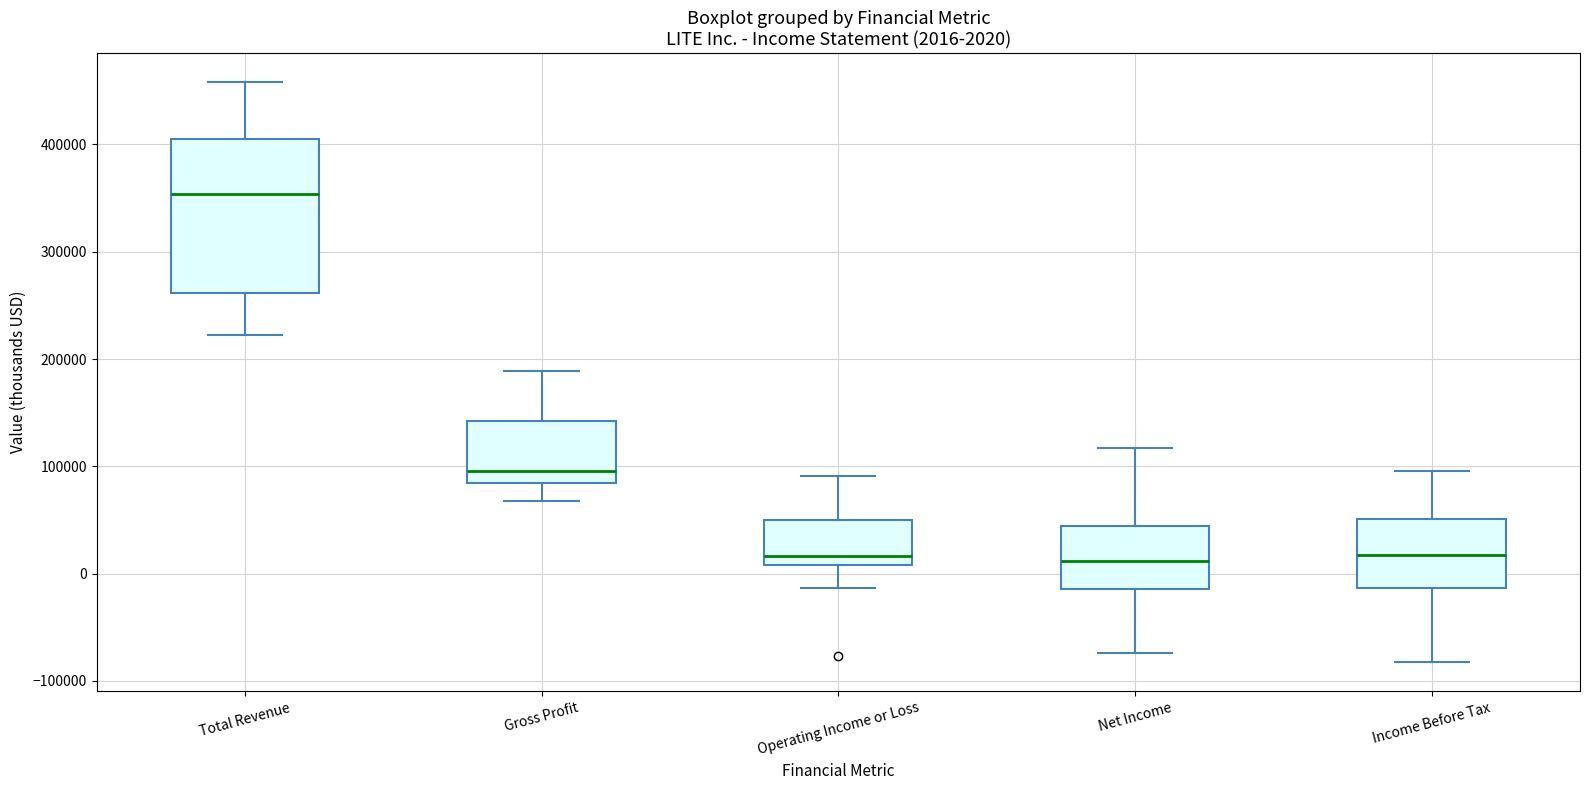

Comparing the boxes themselves (not the whiskers), which one is the tallest?

Total Revenue